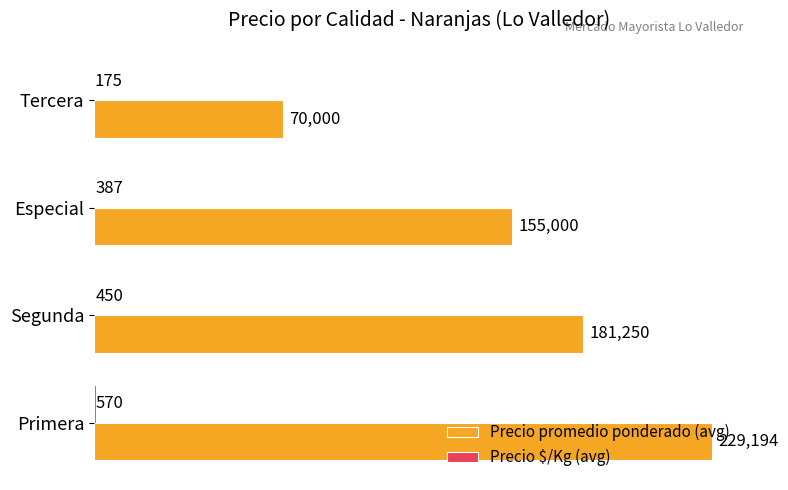

What is the sum of the Precio promedio ponderado (avg) values at Especial and Tercera?

225000